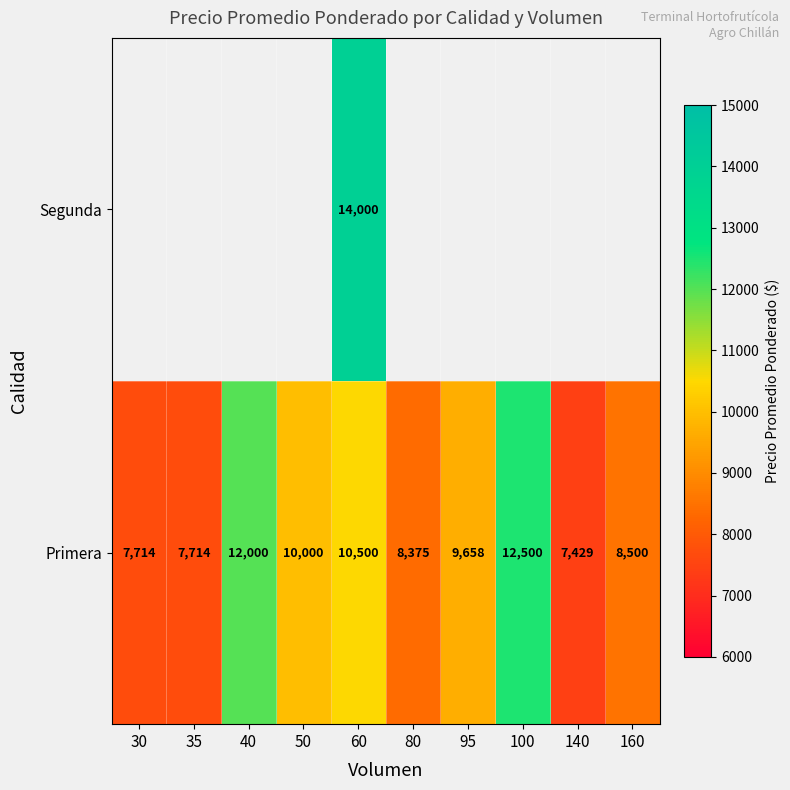

What is the difference between the maximum and minimum values in the Primera series?

5071